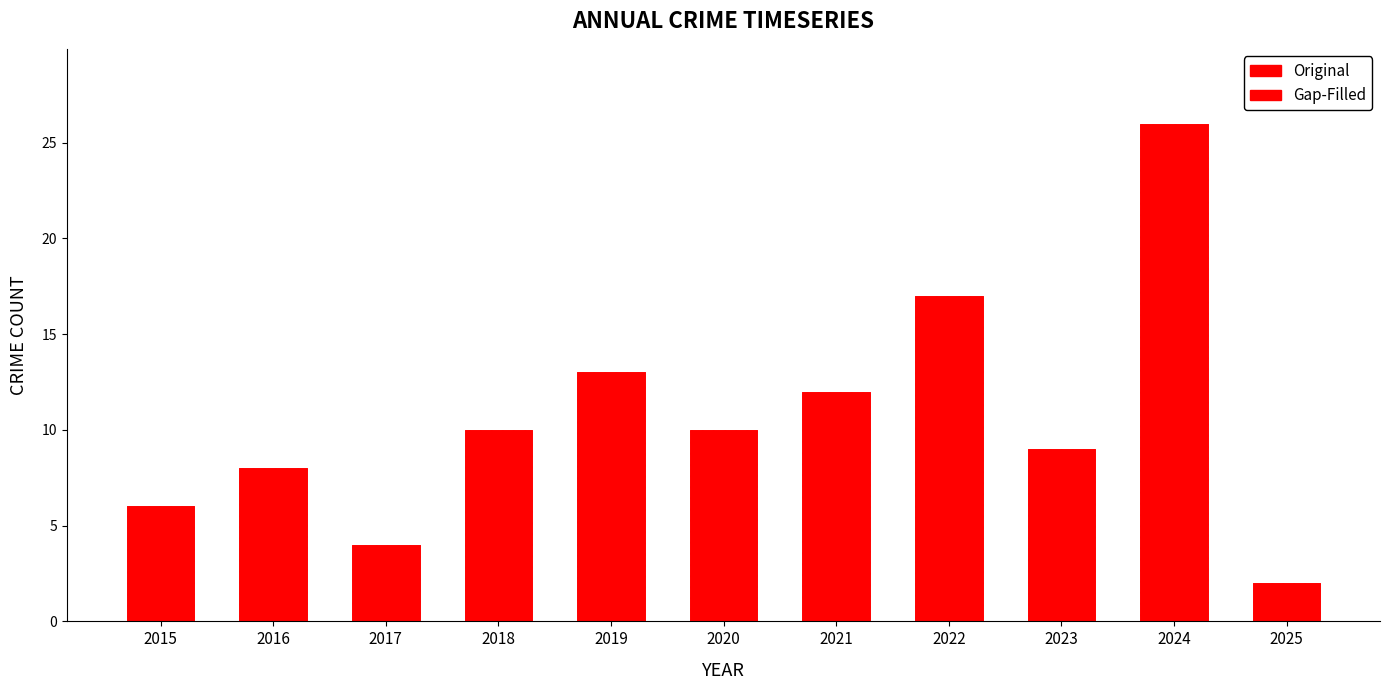

Which series has the widest spread of values?

Gap-Filled